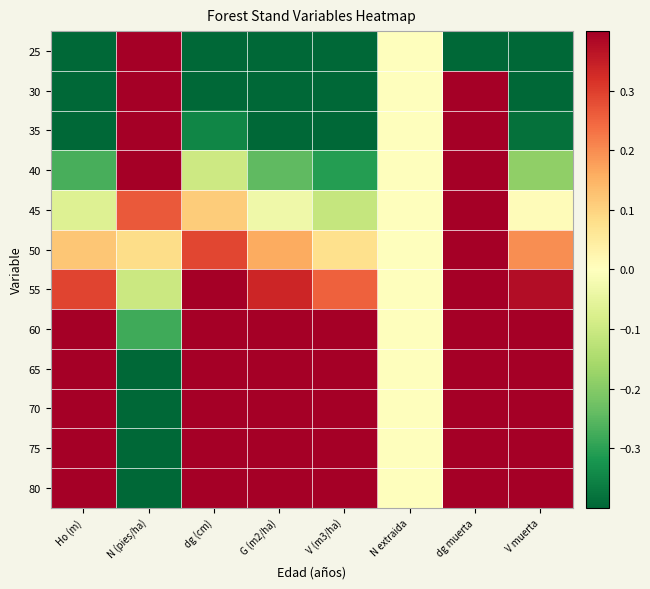

How many data points does each series have?

8